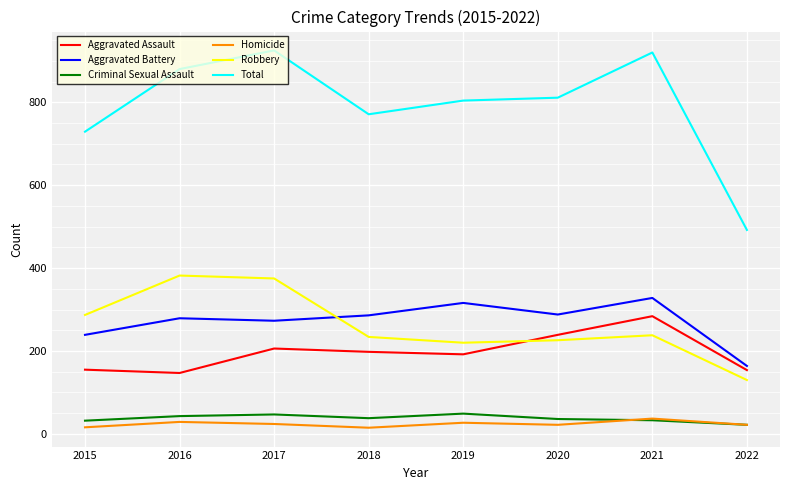

Is this an area chart (filled region under the line)?

No